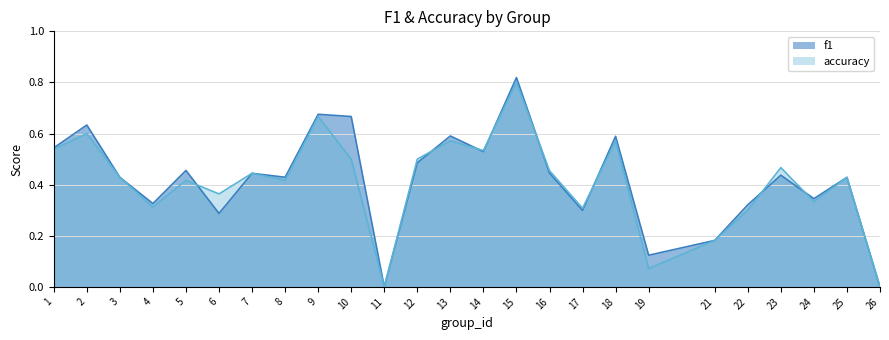

What are all the series names shown in the legend?

f1, accuracy